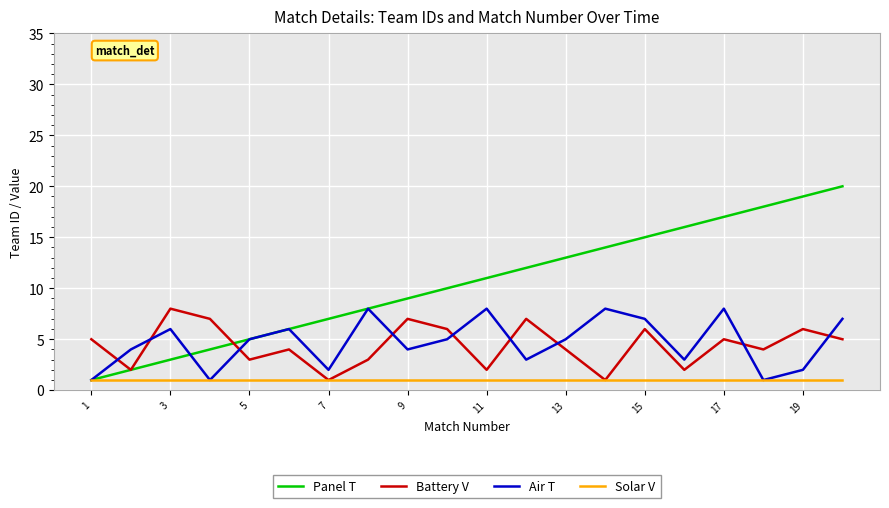

Is this an area chart (filled region under the line)?

No